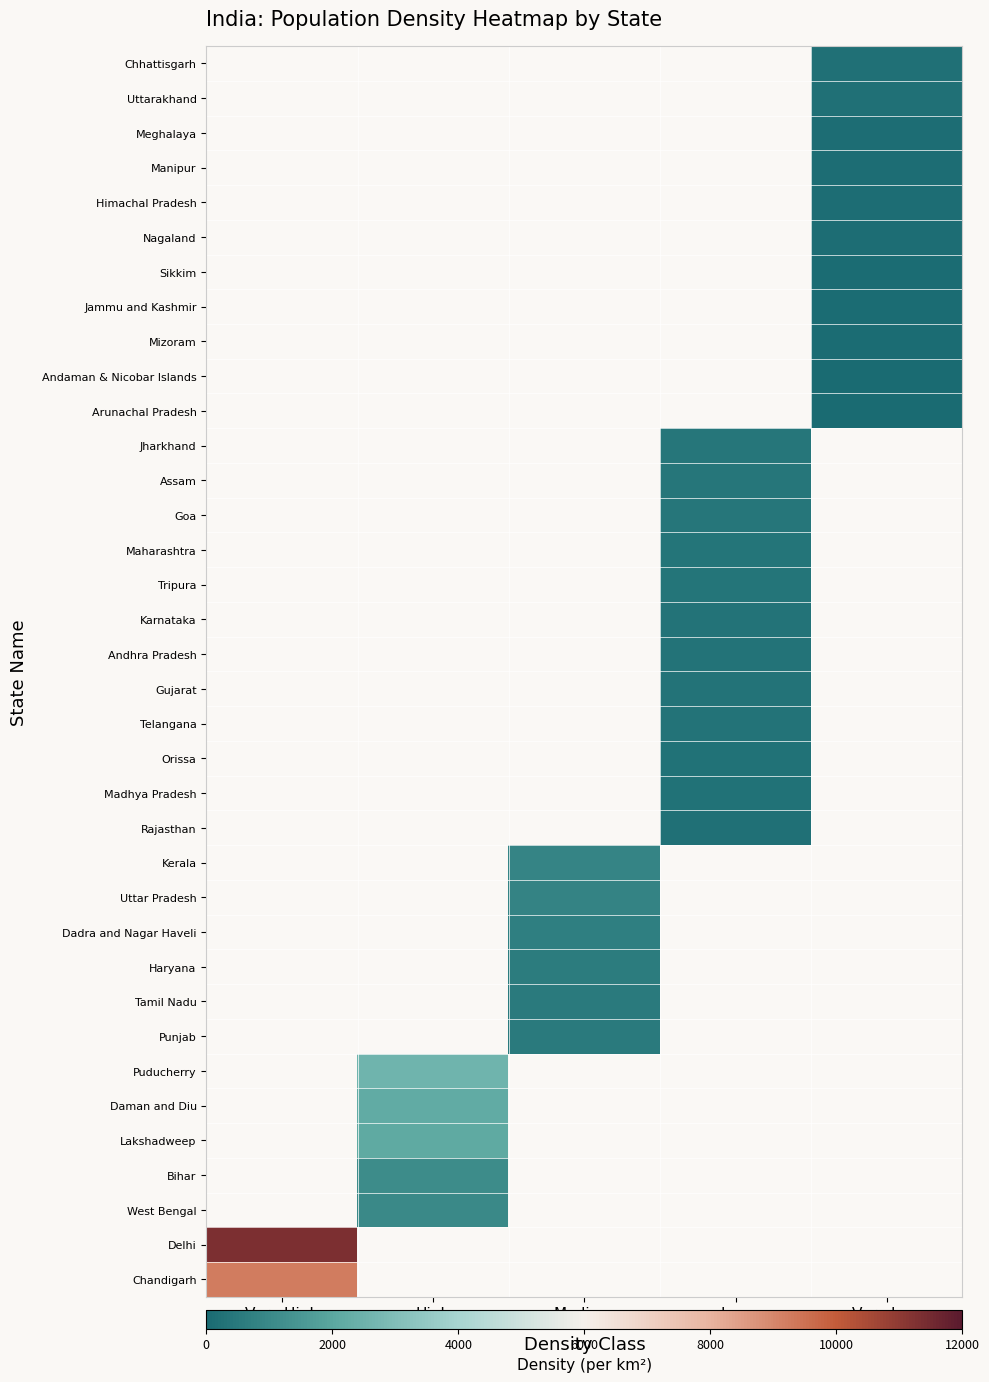

Is it true that Jharkhand equals 414.0 at Low?

True